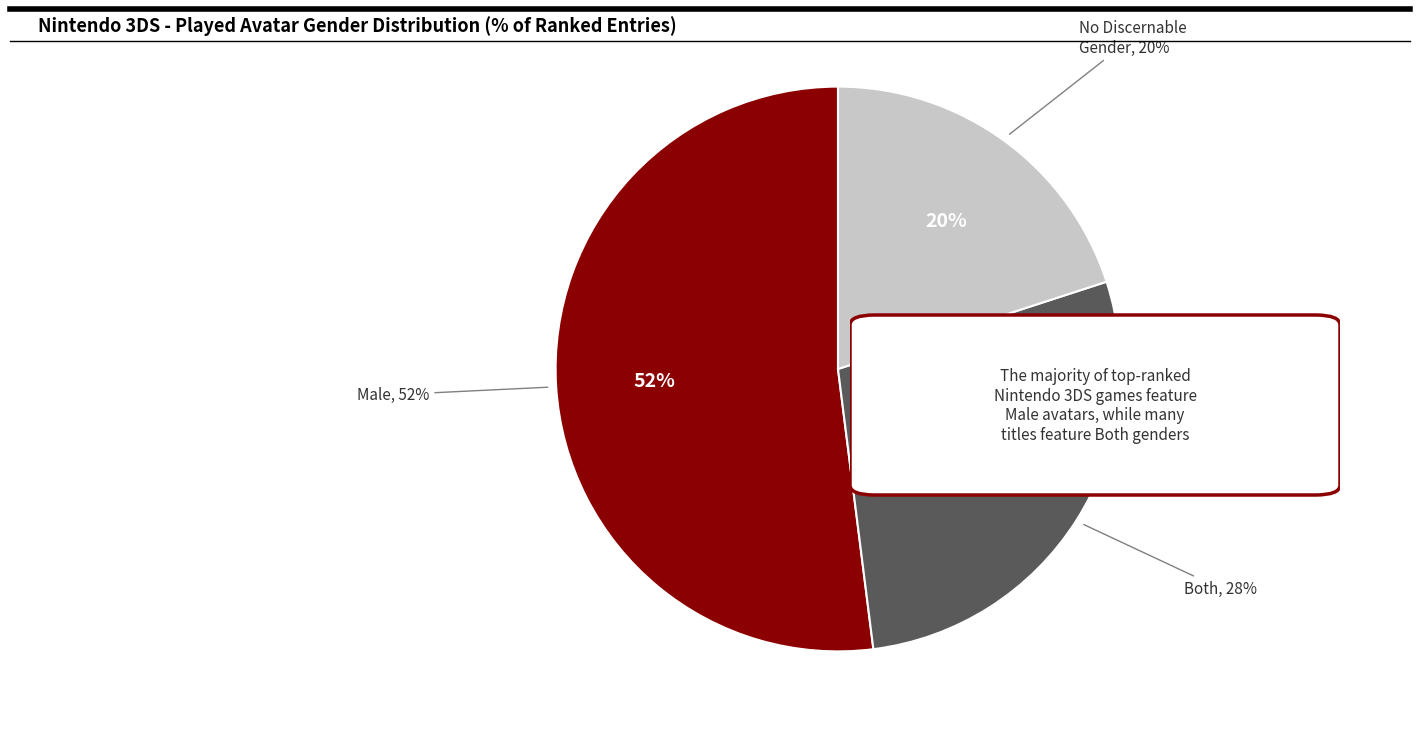

Is there a majority slice in this chart?

Yes